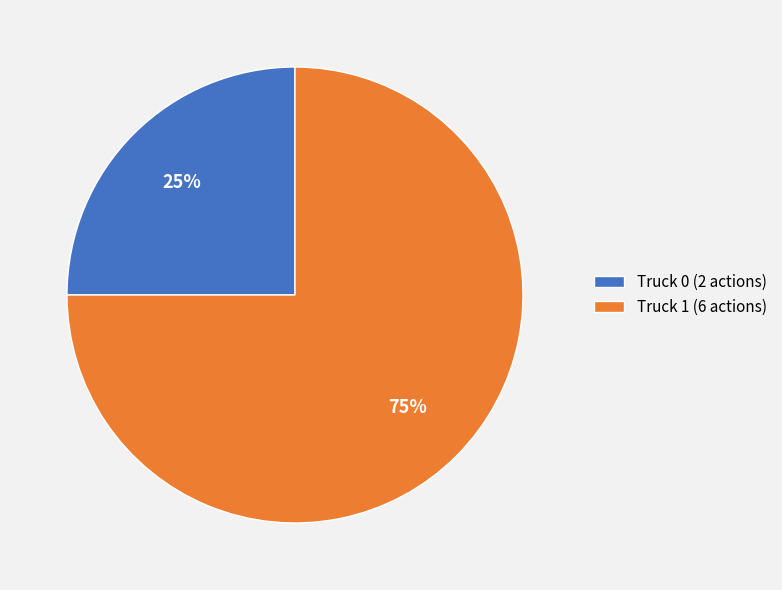

The Truck 1 slice represents 75% of the pie. True or false?

True